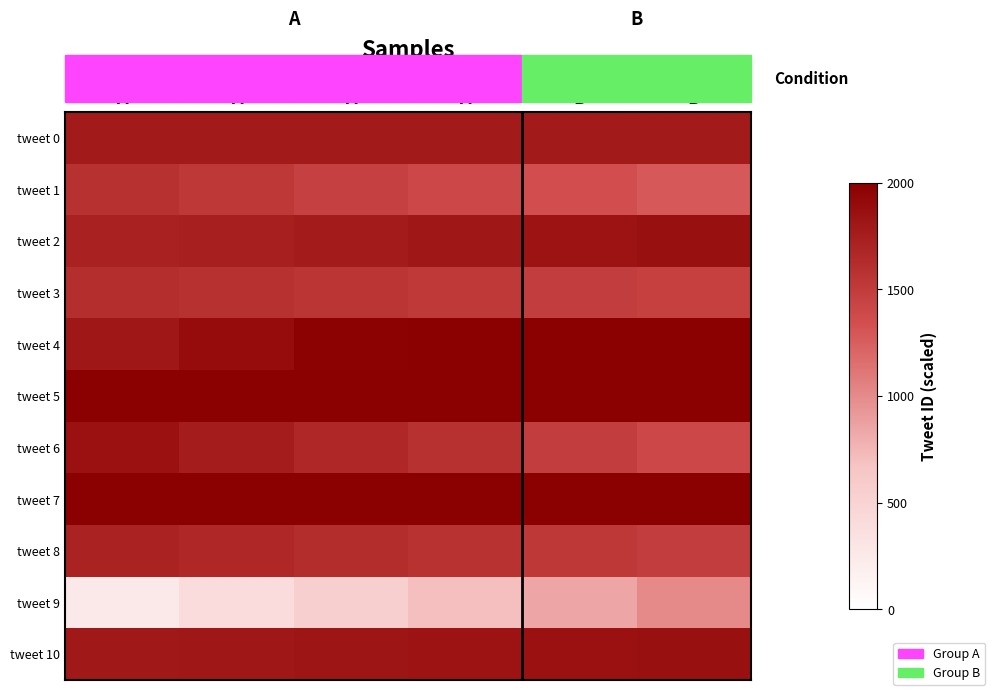

Reading left to right, what are all the values shown in this chart?

tweet 0: A=1773.9	A=1773.9	A=1773.9	A=1773.9	B=1773.9	B=1773.9
tweet 1: A=1584.5	A=1524.5	A=1464.5	A=1404.5	B=1344.5	B=1284.5
tweet 2: A=1711.5	A=1741.5	A=1771.5	A=1801.5	B=1831.5	B=1861.5
tweet 3: A=1609.6	A=1579.6	A=1549.6	A=1519.6	B=1489.6	B=1459.6
tweet 4: A=1802.7	A=1892.7	A=1982.7	A=2000.0	B=2000.0	B=2000.0
tweet 5: A=2000.0	A=2000.0	A=2000.0	A=2000.0	B=2000.0	B=2000.0
tweet 6: A=1848.6	A=1758.6	A=1668.6	A=1578.6	B=1488.6	B=1398.6
tweet 7: A=2000.0	A=2000.0	A=2000.0	A=2000.0	B=2000.0	B=2000.0
tweet 8: A=1710.6	A=1665.6	A=1620.6	A=1575.6	B=1530.6	B=1485.6
tweet 9: A=250.0	A=400.0	A=550.0	A=700.0	B=850.0	B=1000.0
tweet 10: A=1789.3	A=1804.3	A=1819.3	A=1834.3	B=1849.3	B=1864.3